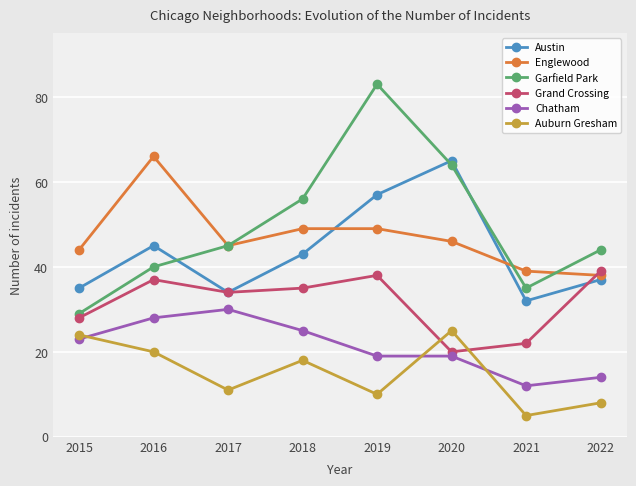

Reading left to right, what are all the values shown in this chart?

Austin: 2015=35	2016=45	2017=34	2018=43	2019=57	2020=65	2021=32	2022=37
Englewood: 2015=44	2016=66	2017=45	2018=49	2019=49	2020=46	2021=39	2022=38
Garfield Park: 2015=29	2016=40	2017=45	2018=56	2019=83	2020=64	2021=35	2022=44
Grand Crossing: 2015=28	2016=37	2017=34	2018=35	2019=38	2020=20	2021=22	2022=39
Chatham: 2015=23	2016=28	2017=30	2018=25	2019=19	2020=19	2021=12	2022=14
Auburn Gresham: 2015=24	2016=20	2017=11	2018=18	2019=10	2020=25	2021=5	2022=8